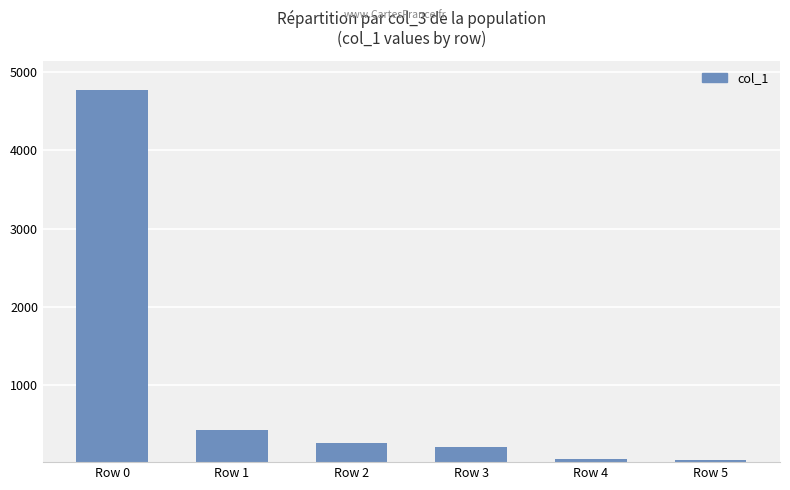

At which label is the value closest to 2404?

Row 1